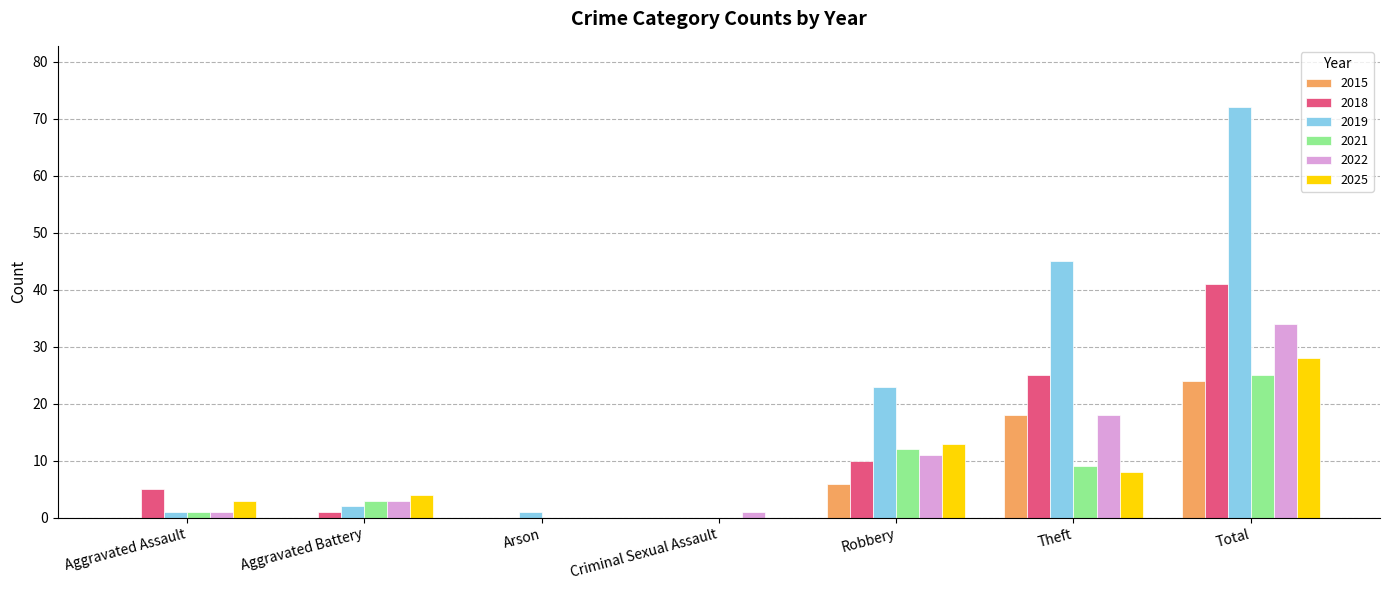

What is the greatest value displayed?

72